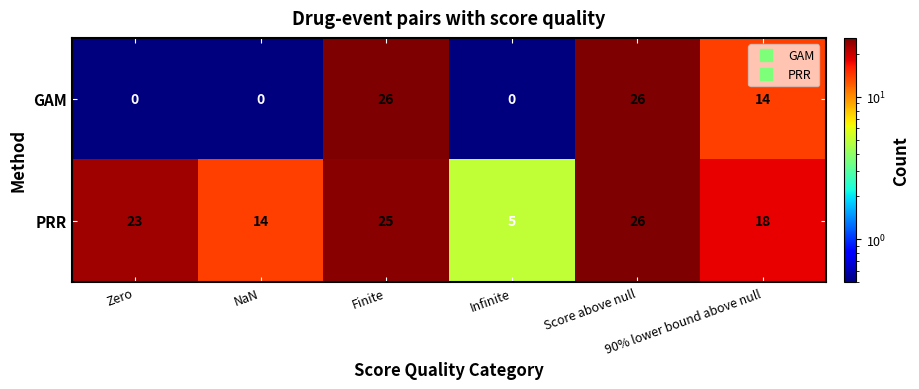

What is the minimum value shown in the chart?

0